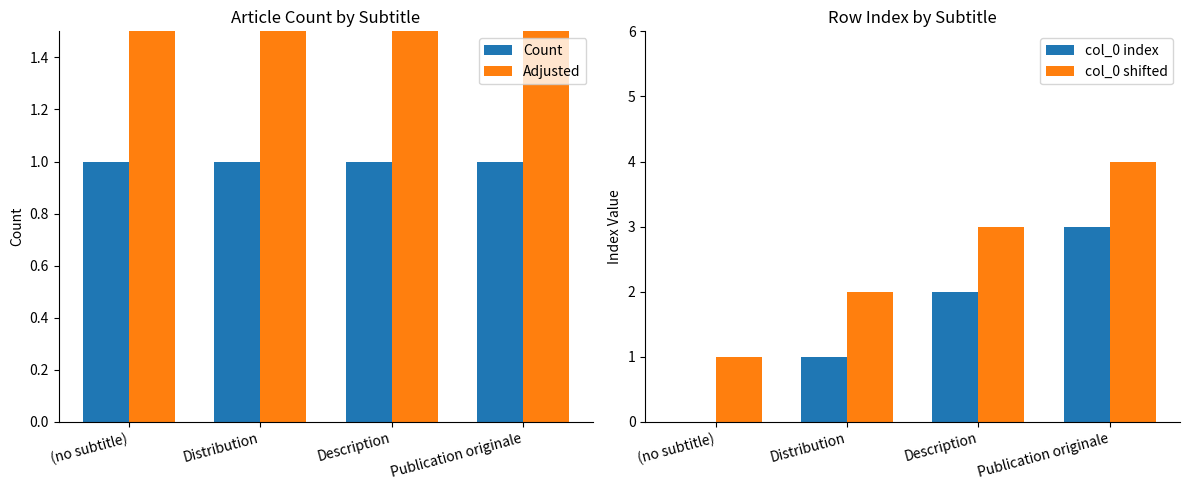

How many groups of bars are there?

4